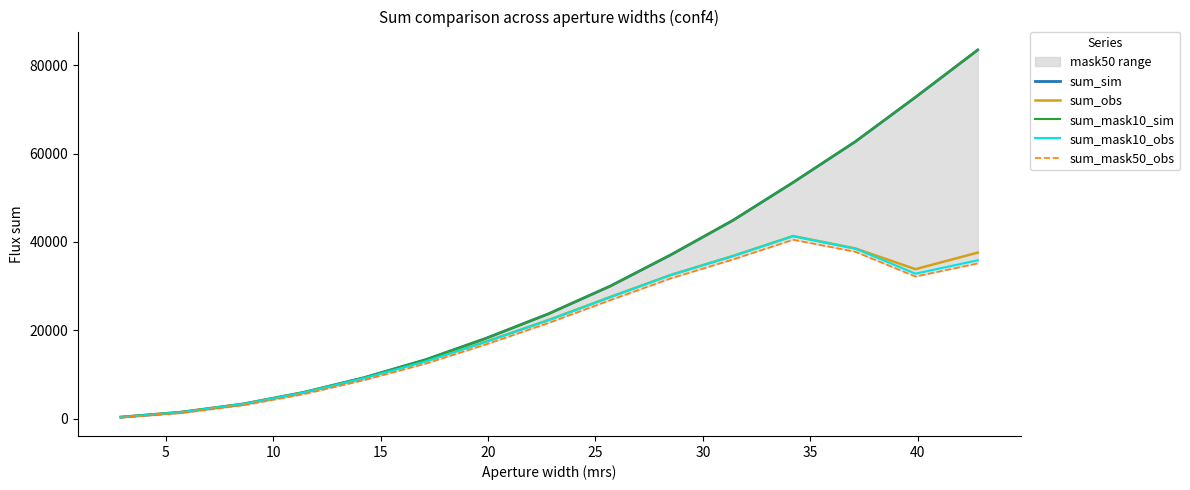

True or false: sum_mask10_sim and sum_mask10_obs cross at least once.

False